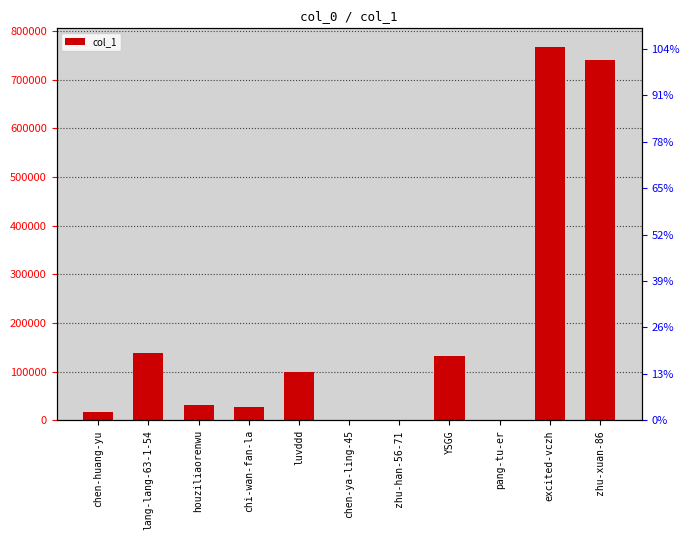

What is the sum of the values at lang-lang-63-1-54 and pang-tu-er?

138331